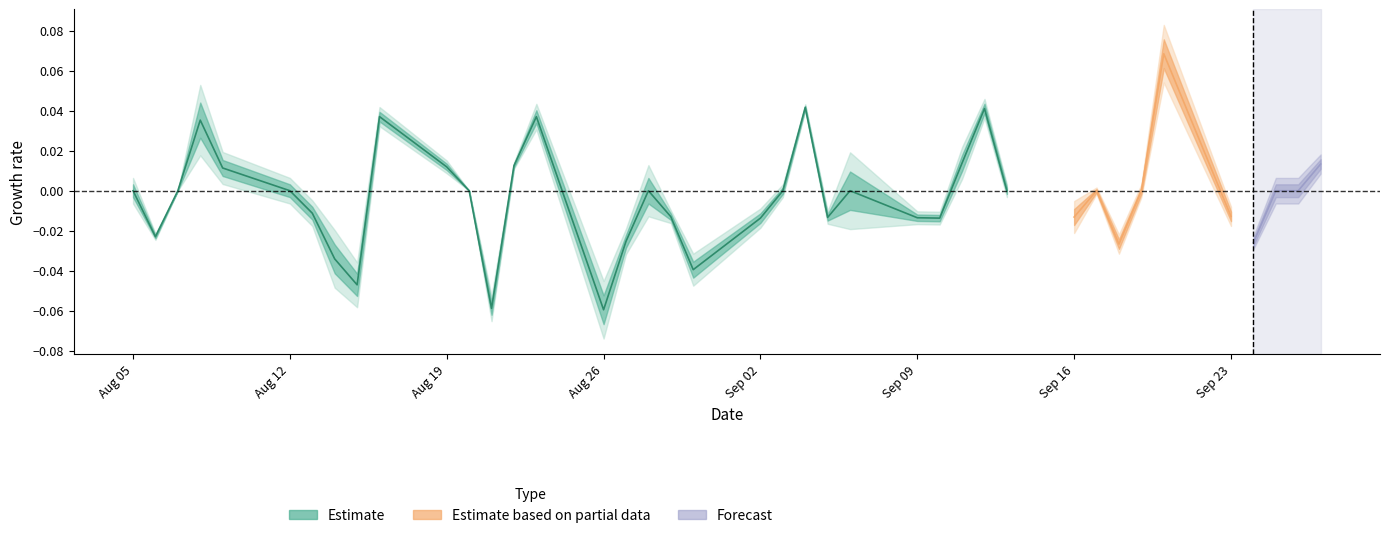

Reading right to left, list all the values displayed in this chart.

0.0	0.0	0.0	-0.0	-0.0	0.0	-0.0	0.0	0.0	-0.0	-0.0	-0.0	0.0	-0.0	-0.1	0.0	0.0	-0.1	0.0	0.0	0.0	-0.0	-0.0	-0.0	0.0	0.0	0.0	0.0	-0.0	0.0